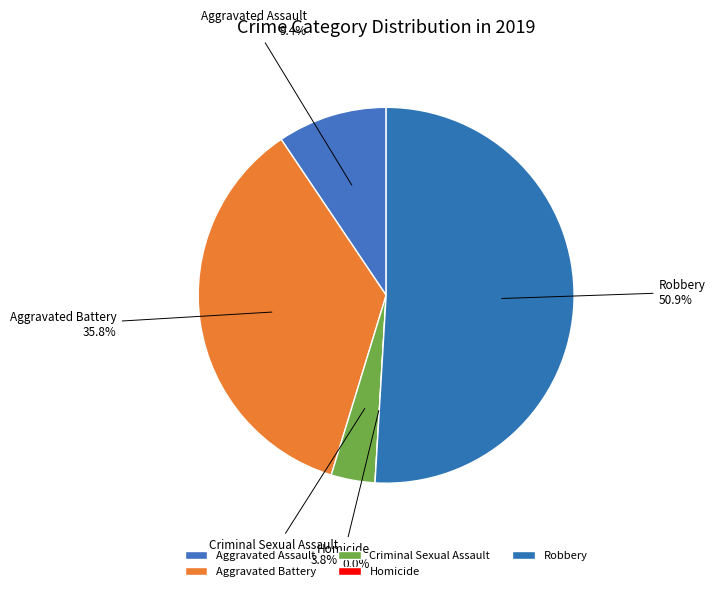

The Aggravated Assault slice represents 9% of the pie. True or false?

True